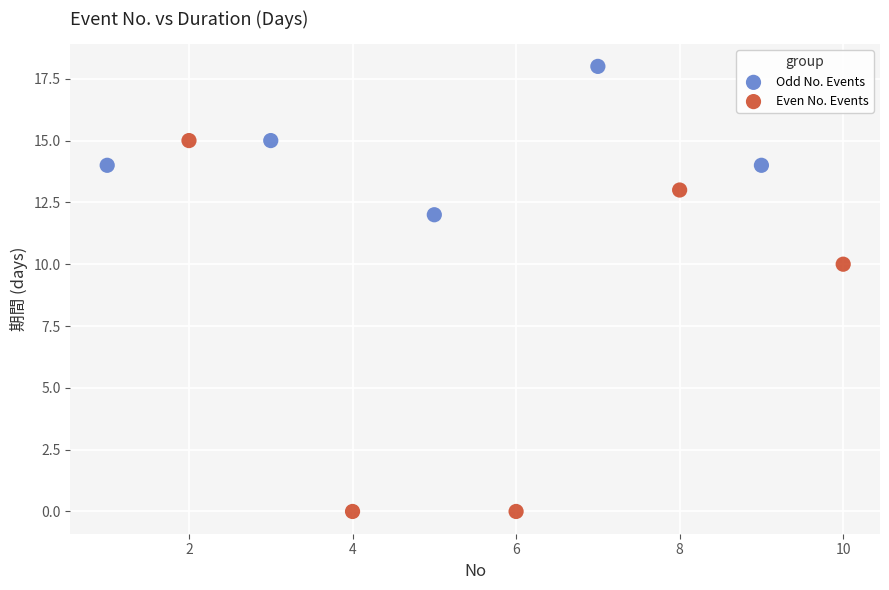

Which series contains the highest Y value?

Odd No. Events